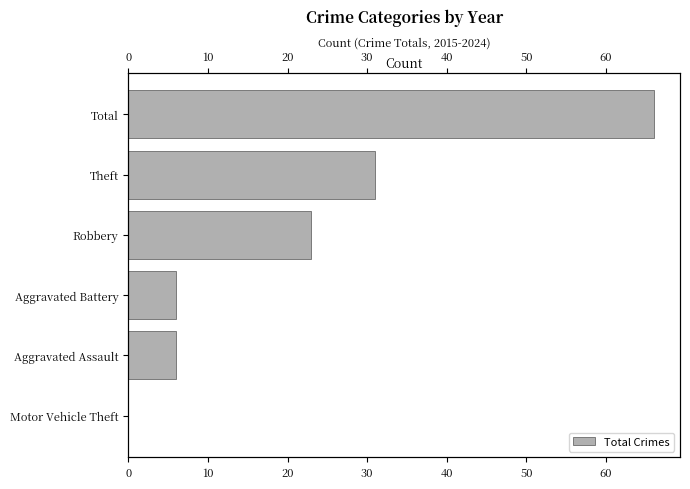

How many data points are above 23?

2